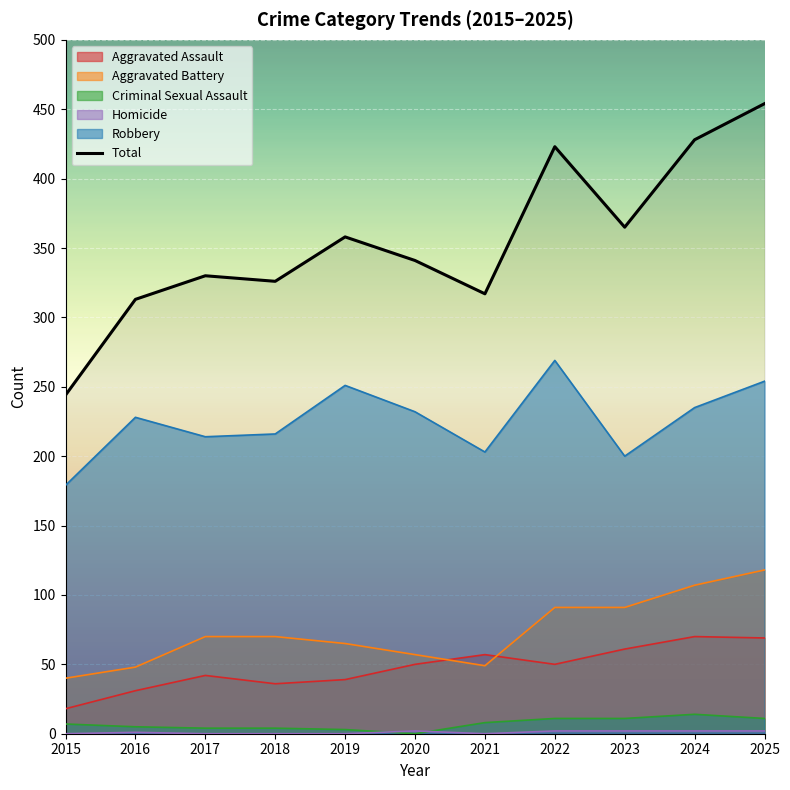

True or false: there are more than 1 points higher than both neighbors.

True